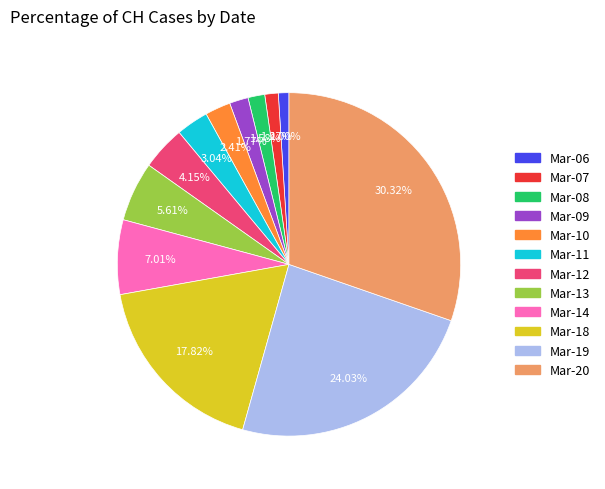

Does any single category account for the majority?

No